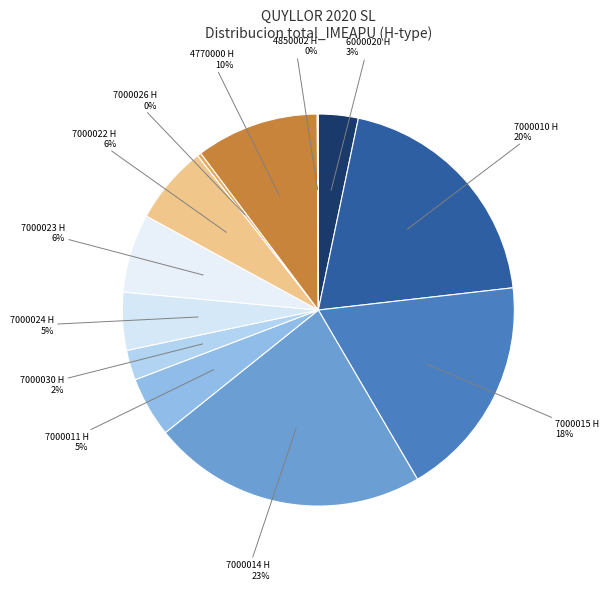

Is it true that 7000010 H is 20% of the pie?

True